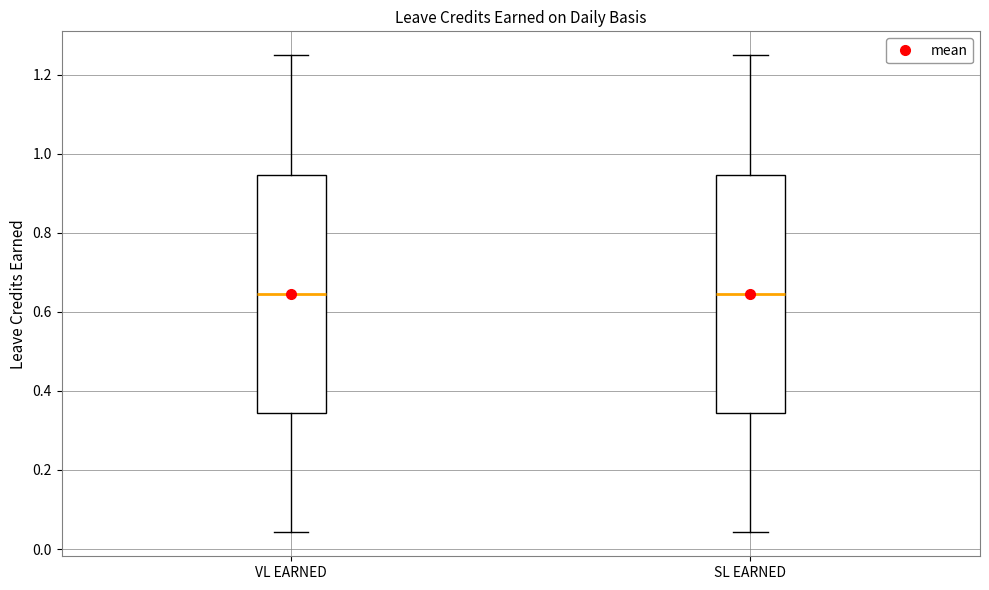

Reading left to right, read every box against the y-axis: the position of its median line, the range the box covers, and the ends of its whiskers. The values are not printed on the chart, so give them approximately, as read against the axis.

VL EARNED: median 0.64, box 0.34 to 0.94, whiskers 0.04 to 1.26
SL EARNED: median 0.64, box 0.34 to 0.94, whiskers 0.04 to 1.26